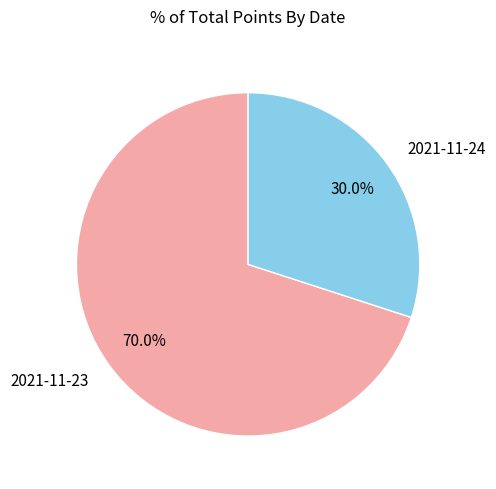

To the nearest percent, what is the difference between the largest and smallest slice percentages?

40%